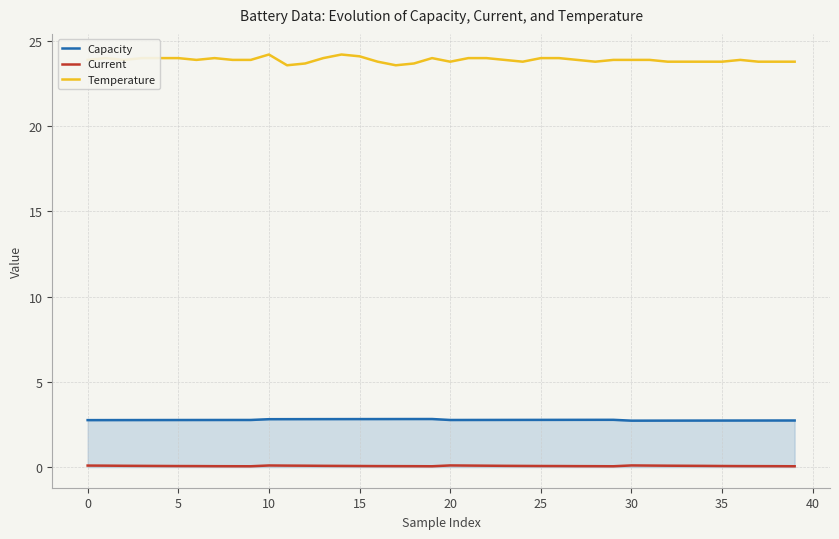

True or false: Temperature and Capacity intersect in this chart.

False